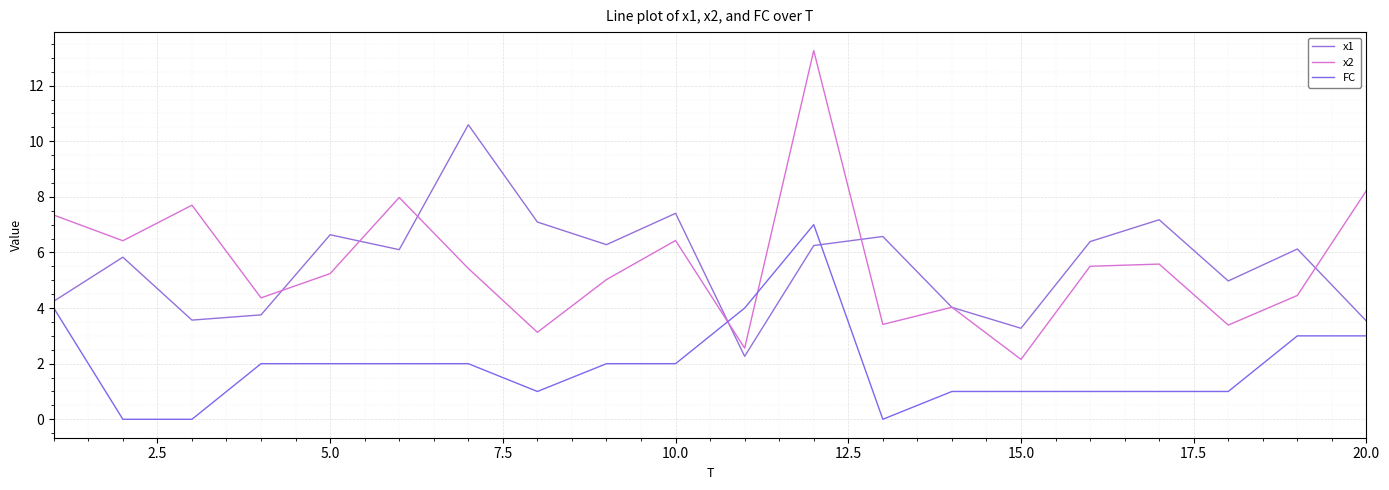

How many lines are shown in the chart?

3